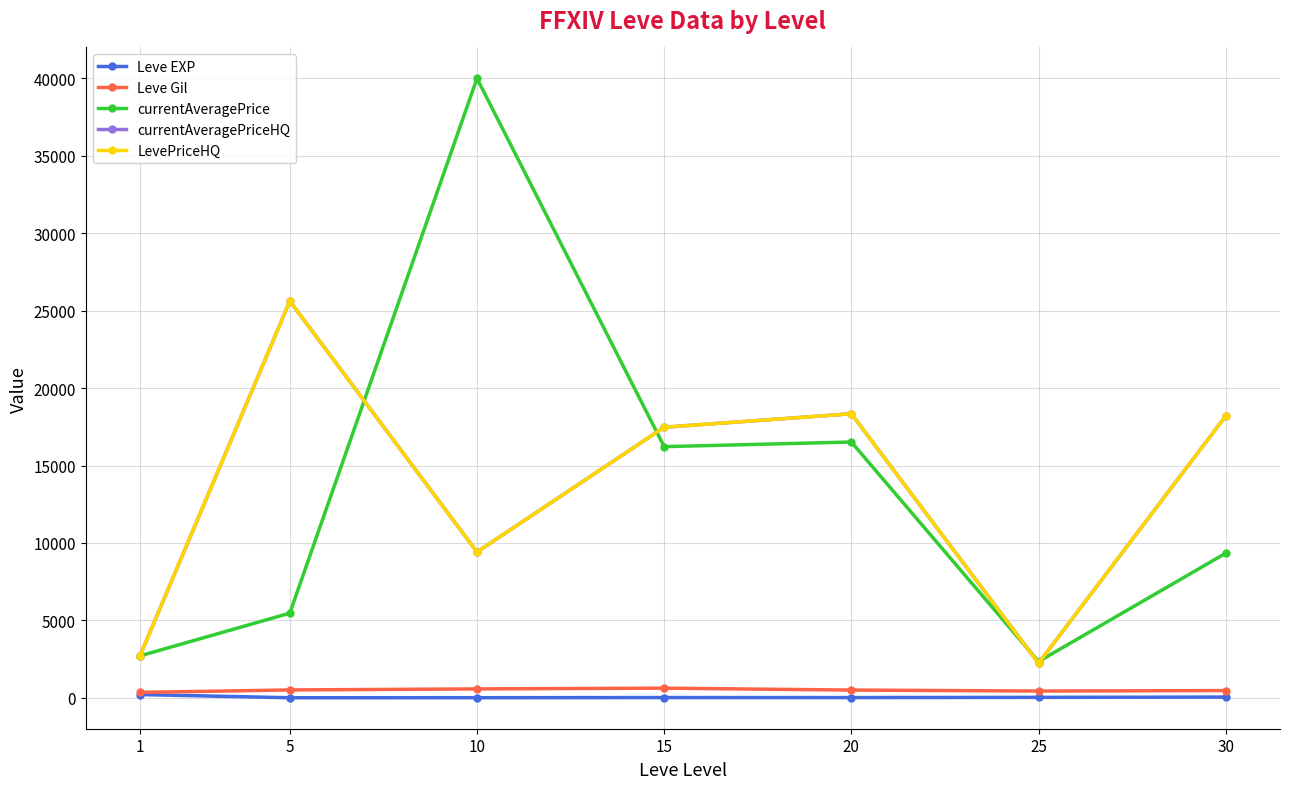

What is the average value of the Leve EXP series?

47.0